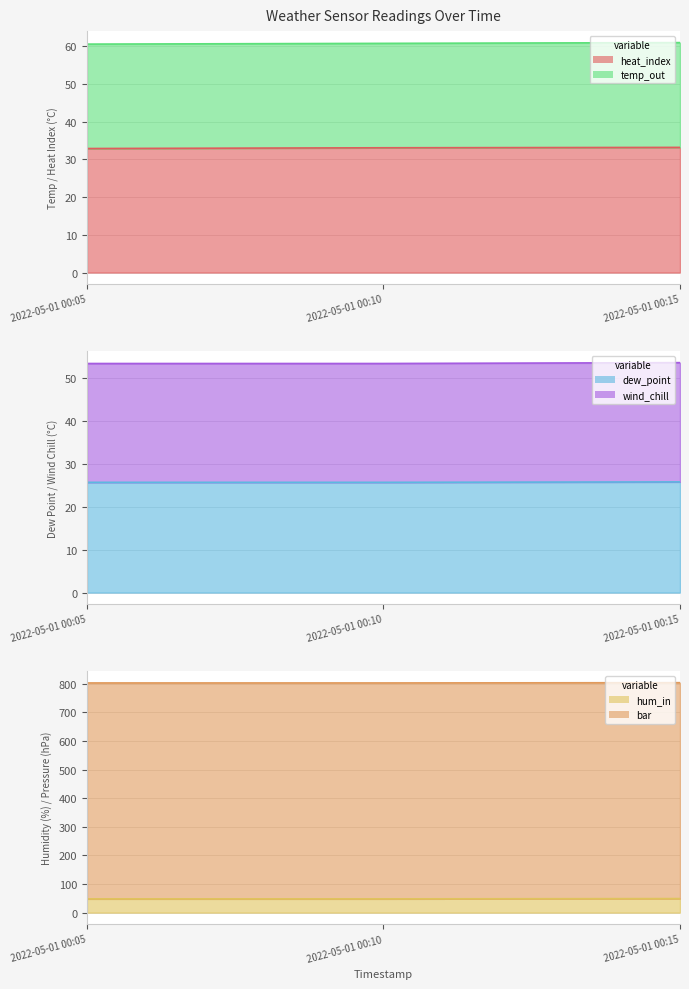

What is the value of the temp_out point at the 1st from the left?

53.4